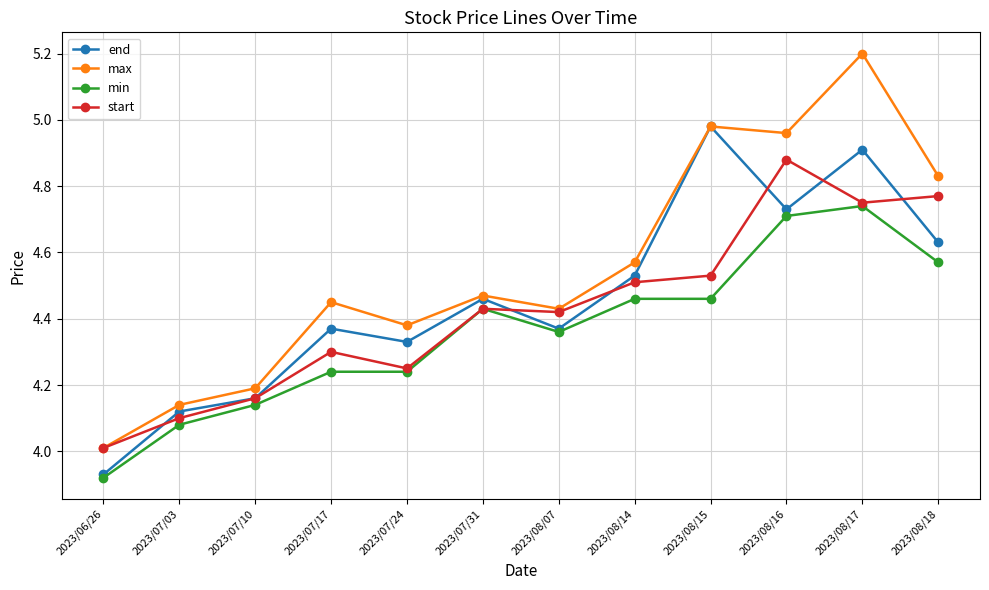

Is the value of min at 2023/07/24 greater than the value of end at 2023/08/15?

No